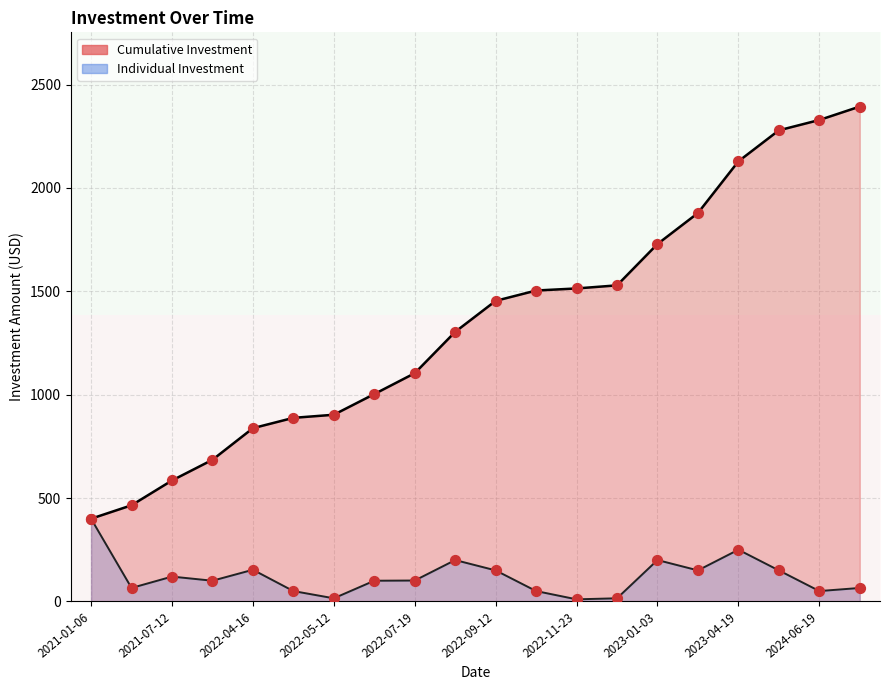

Is the value of row_0 at 2021-07-12 greater than the value of row_1 at 2021-07-12?

Yes